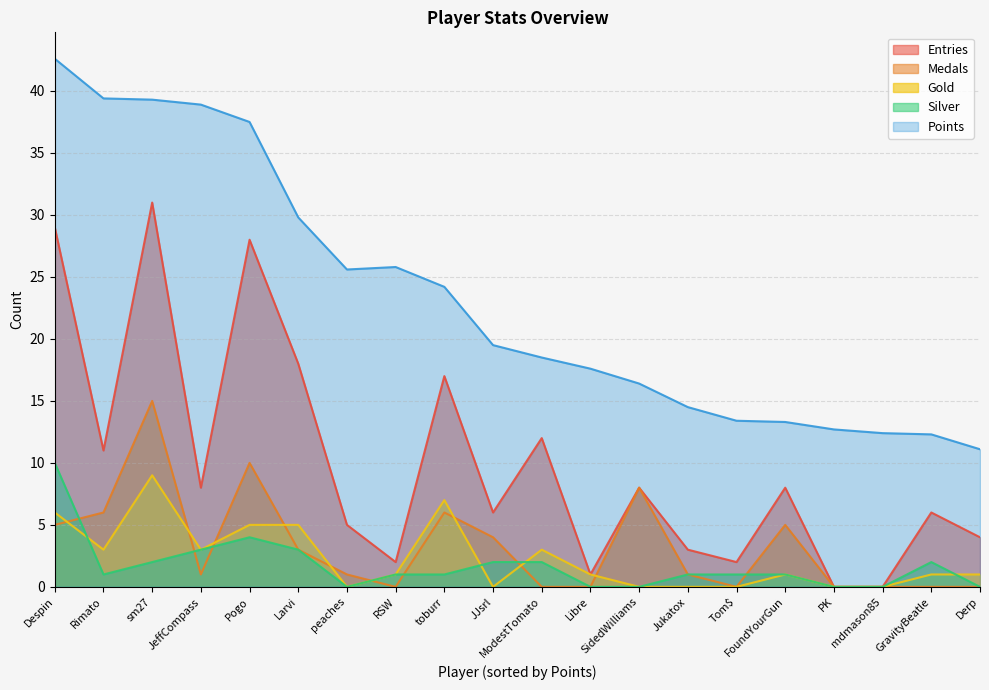

What is the difference between the maximum and minimum values in the Entries series?

31.0